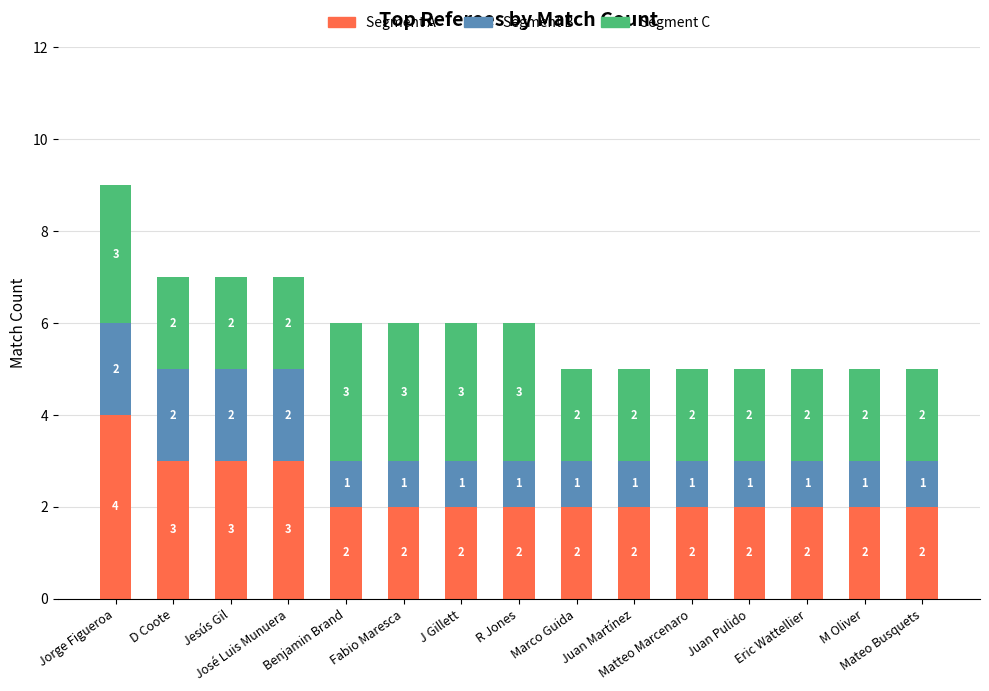

What is the average value of the Segment A series?

2